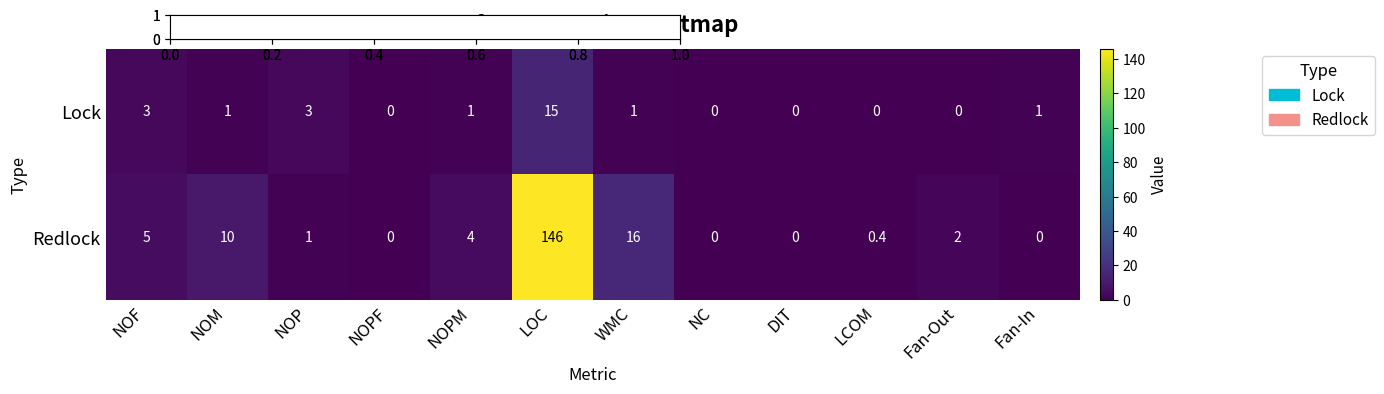

What is the total value across all series at NOPM?

5.0